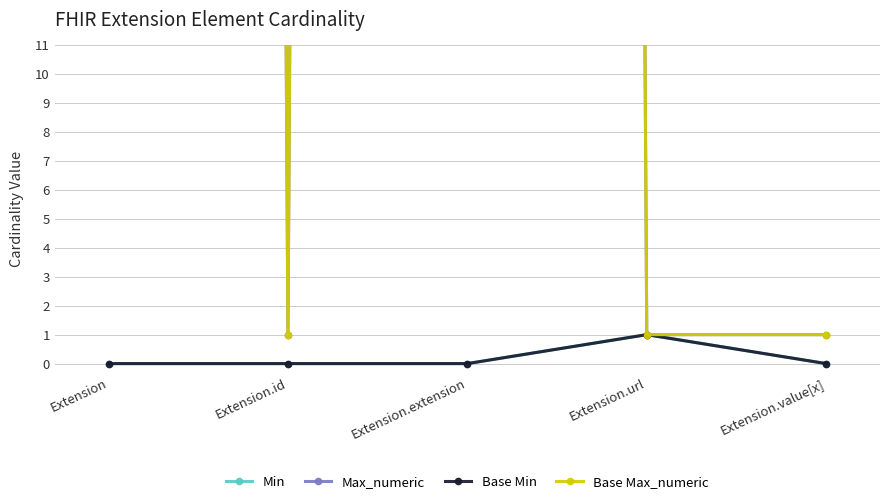

Reading right to left, what are all the values shown in this chart?

Min: Extension.value[x]=0	Extension.url=1	Extension.extension=0	Extension.id=0	Extension=0
Max_numeric: Extension.value[x]=1	Extension.url=1	Extension.extension=999	Extension.id=1	Extension=999
Base Min: Extension.value[x]=0	Extension.url=1	Extension.extension=0	Extension.id=0	Extension=0
Base Max_numeric: Extension.value[x]=1	Extension.url=1	Extension.extension=999	Extension.id=1	Extension=999